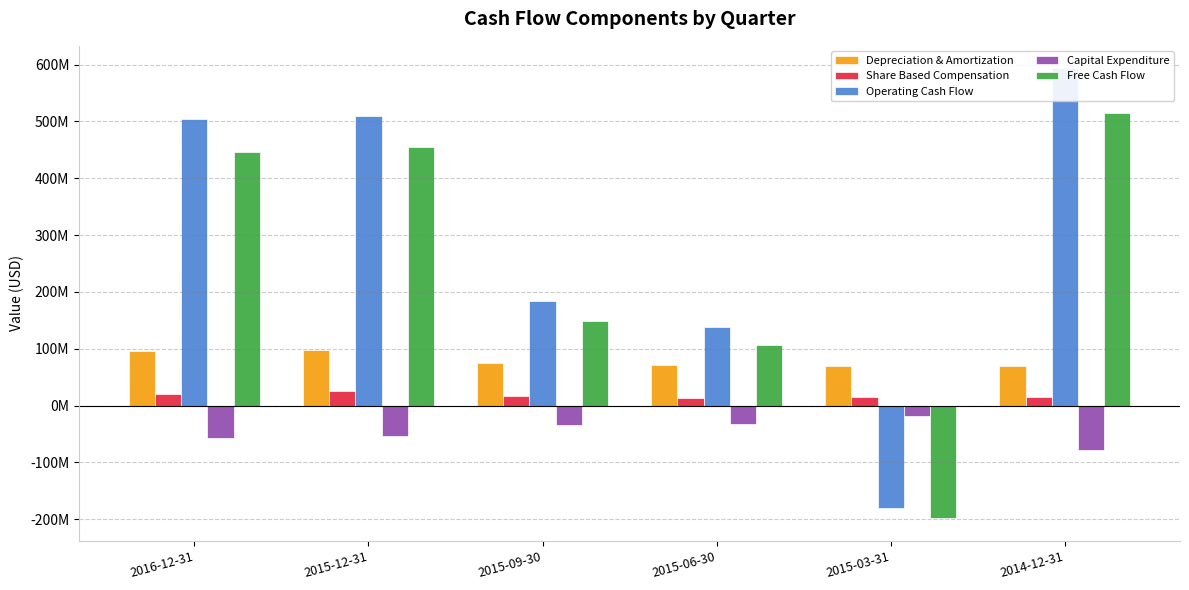

What is the difference between the maximum and minimum values in the Free Cash Flow series?

713156000